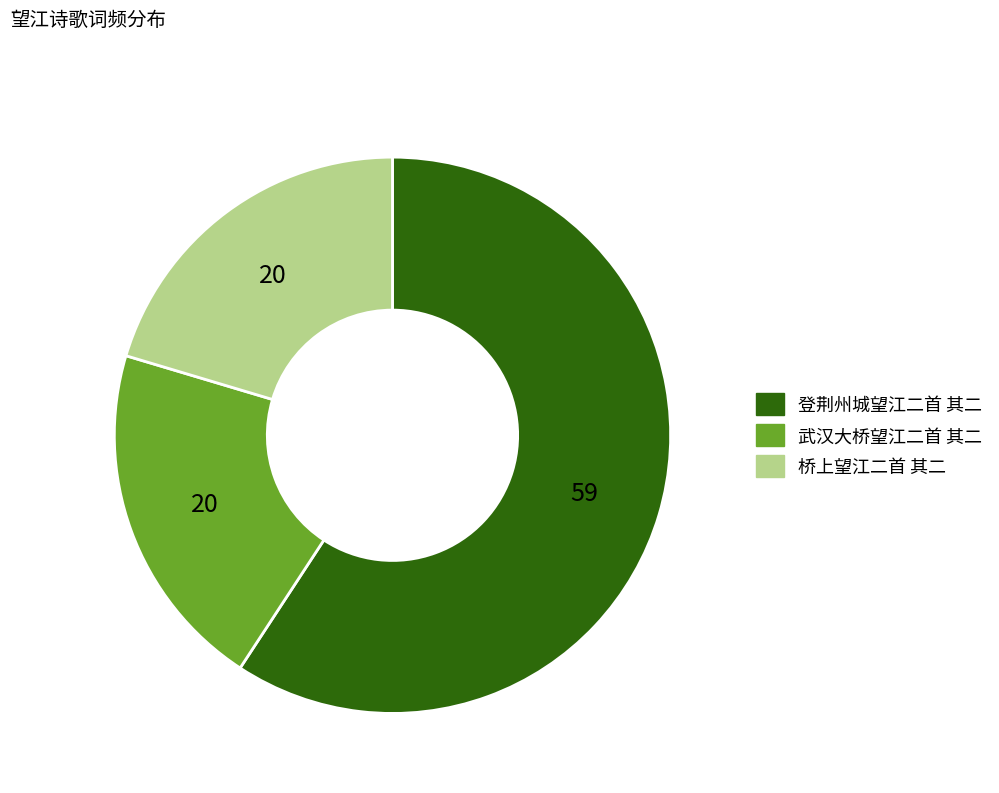

True or false: 武汉大桥望江二首 其二 accounts for 20% of the total.

True